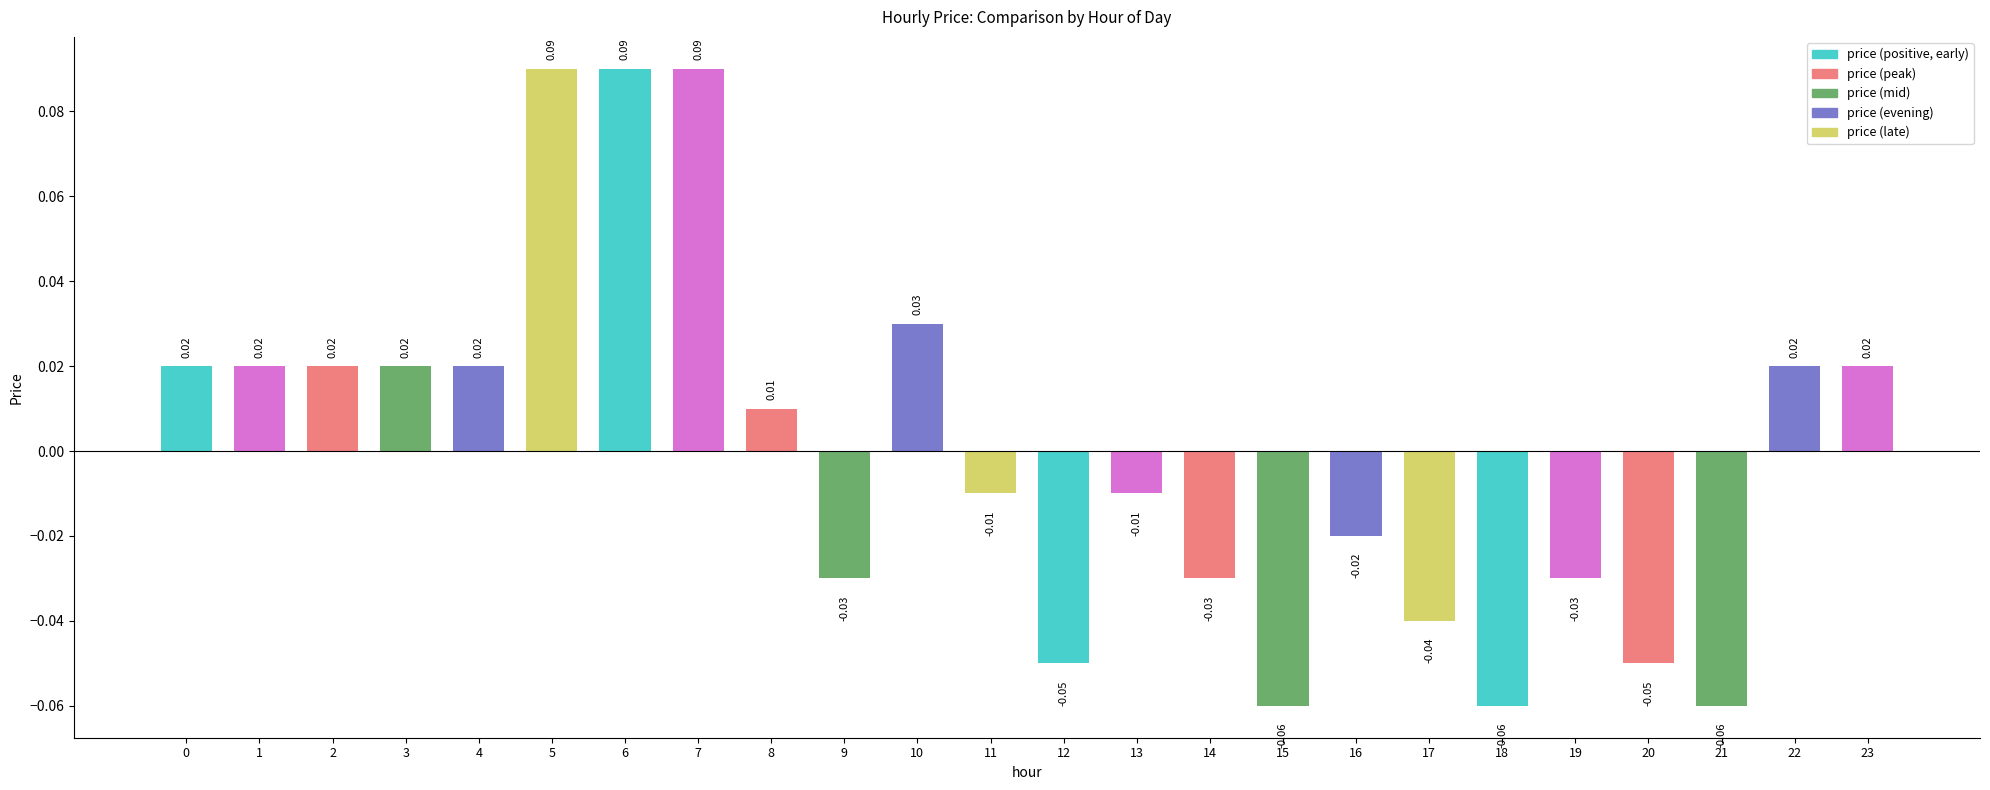

Between 22 and 14, which is larger?

22